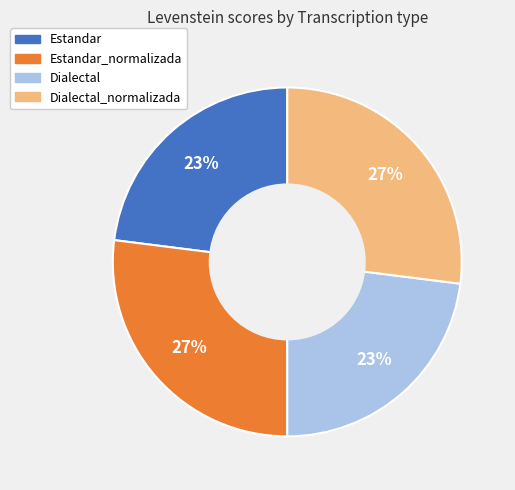

Is there any slice that represents more than half of the pie?

No